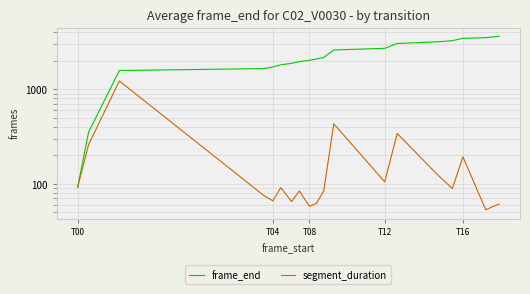

What is the maximum value for frame_end?

3639